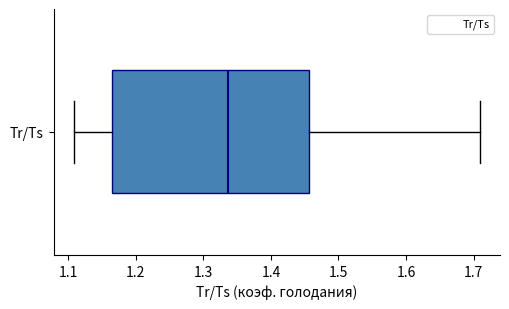

Read this box plot against the x-axis: the position of the median line, the range covered by the box, and the ends of both whiskers. The values are not printed on the chart, so give them approximately, as read against the axis.

median 1.34, box 1.16 to 1.46, whiskers 1.11 to 1.71